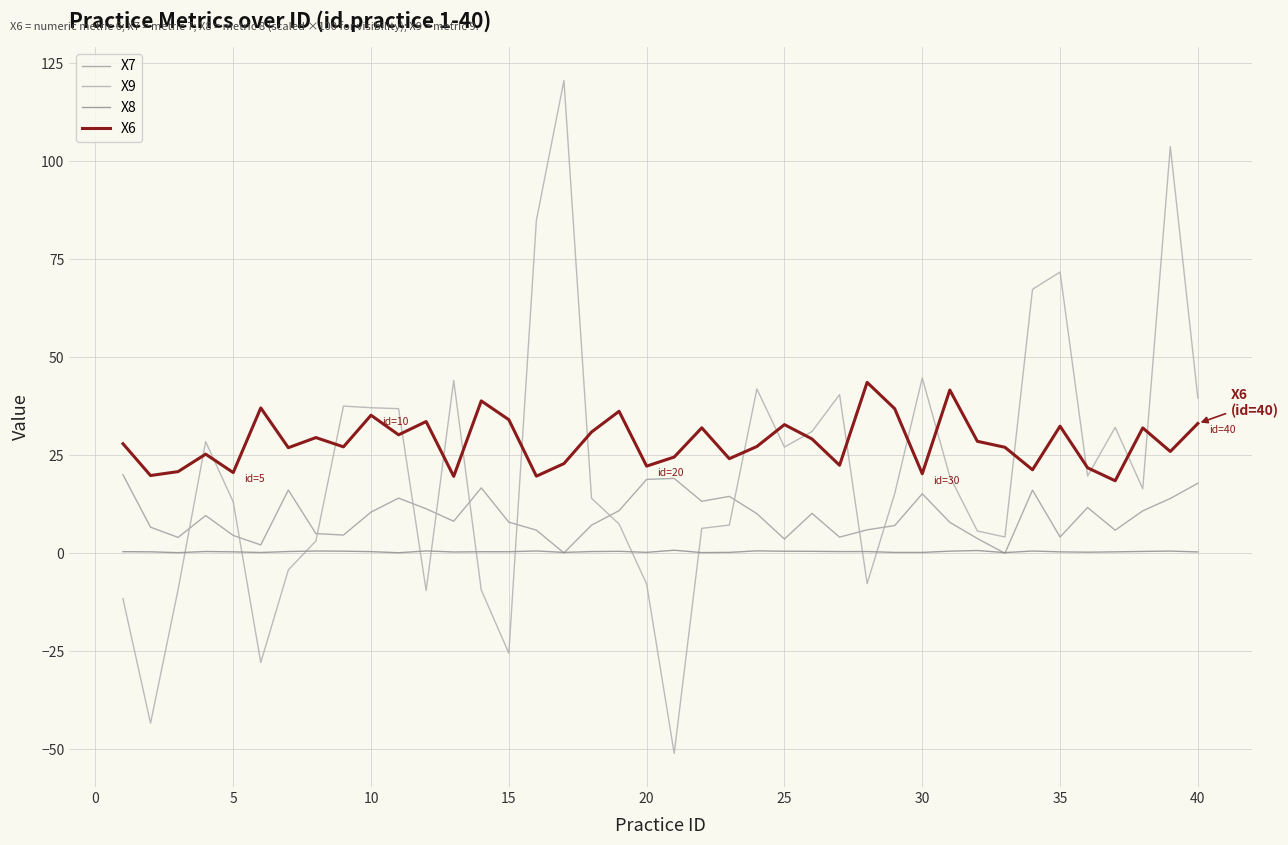

List the series in order of their overall mean, lowest first.

X8, X7, X9, X6